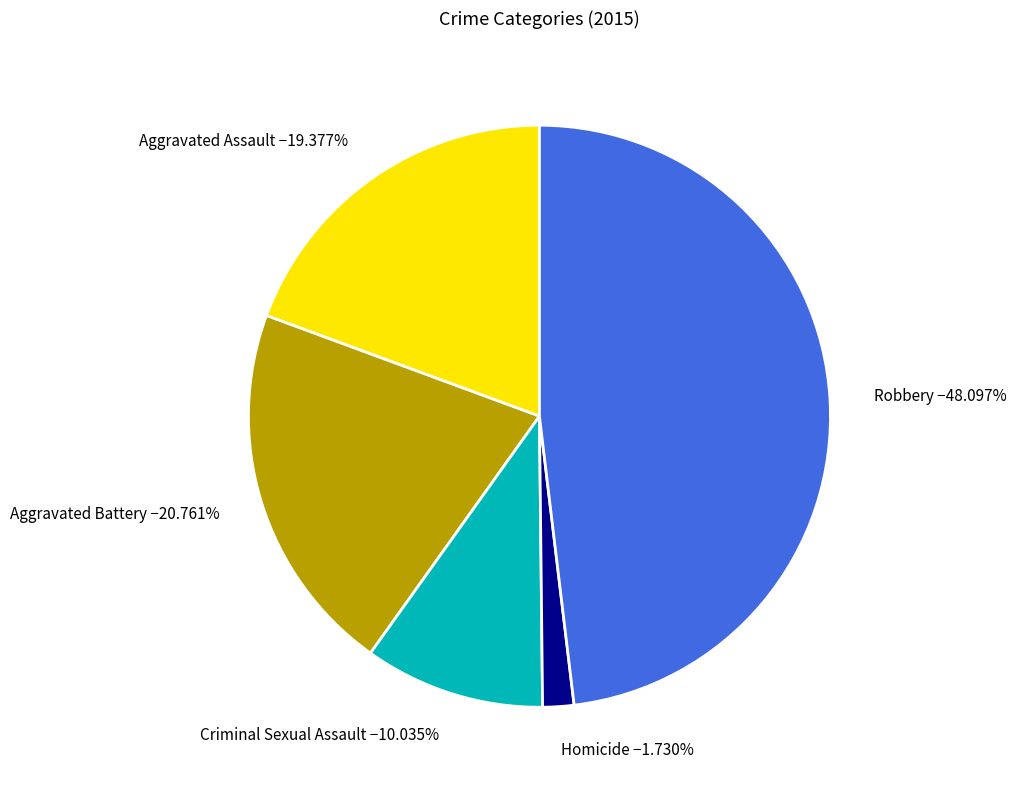

What percentage is NOT represented by Aggravated Assault?

80.6%